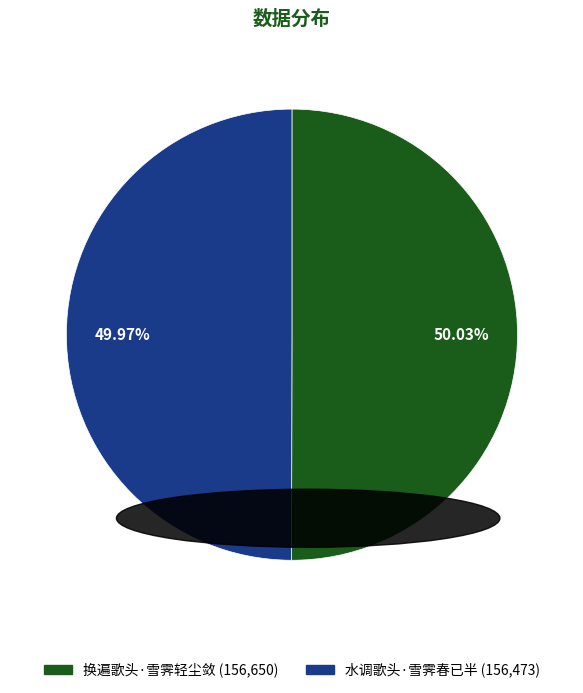

Is there any slice that represents more than half of the pie?

Yes